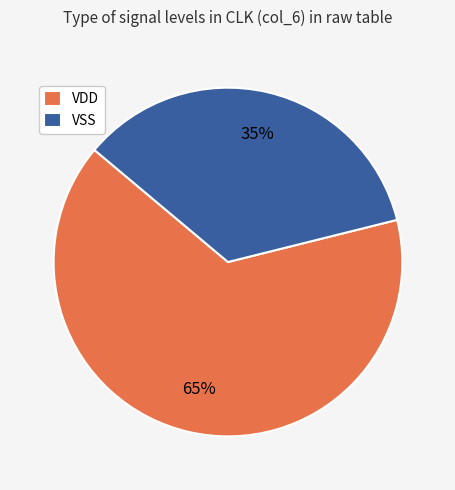

Is VDD the majority of the pie?

Yes